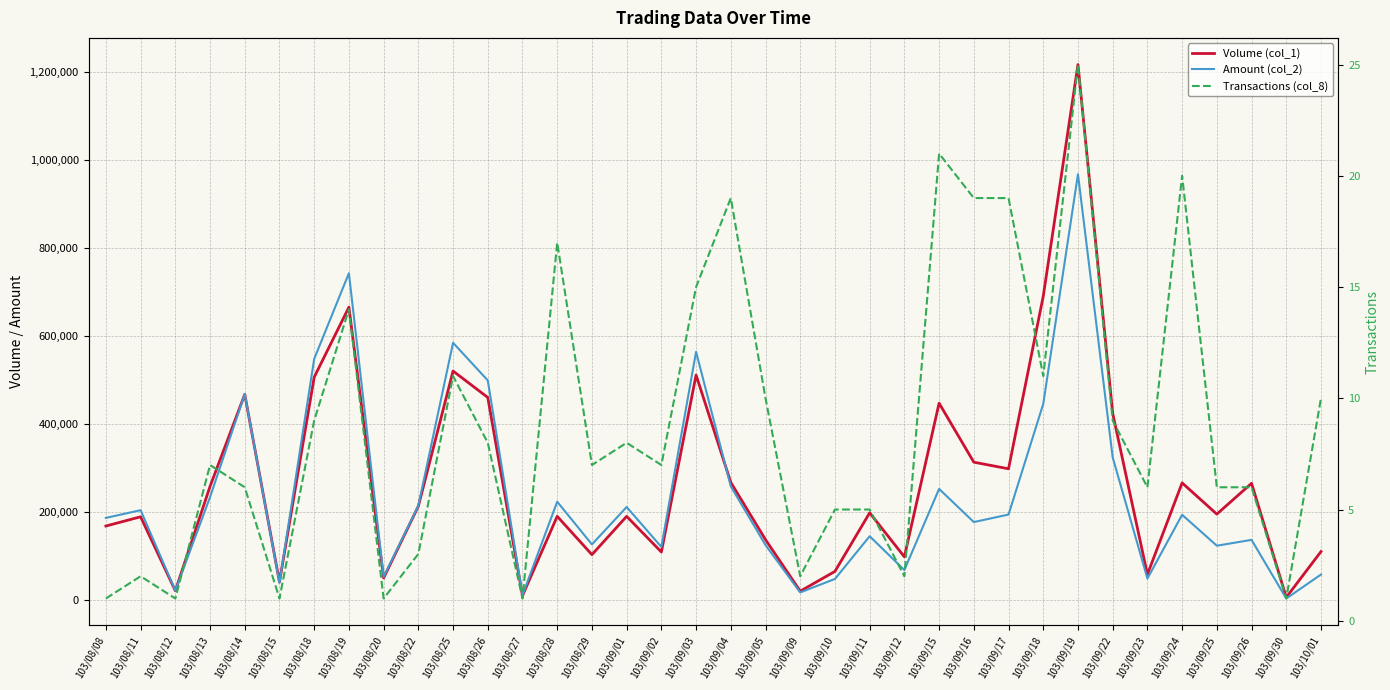

Rank the categories by Transactions (col_8) value from lowest to highest.

103/08/08, 103/08/12, 103/08/15, 103/08/20, 103/08/27, 103/09/30, 103/08/11, 103/09/09, 103/09/12, 103/08/22, 103/09/10, 103/09/11, 103/08/14, 103/09/23, 103/09/25, 103/09/26, 103/08/13, 103/08/29, 103/09/02, 103/08/26, 103/09/01, 103/08/18, 103/09/22, 103/09/05, 103/10/01, 103/08/25, 103/09/18, 103/08/19, 103/09/03, 103/08/28, 103/09/04, 103/09/16, 103/09/17, 103/09/24, 103/09/15, 103/09/19